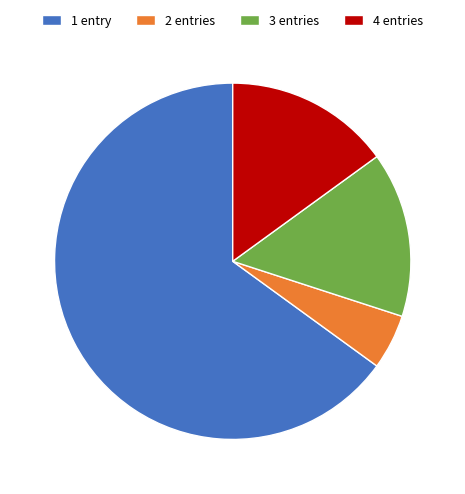

Which category has the biggest portion of the pie?

1 entry